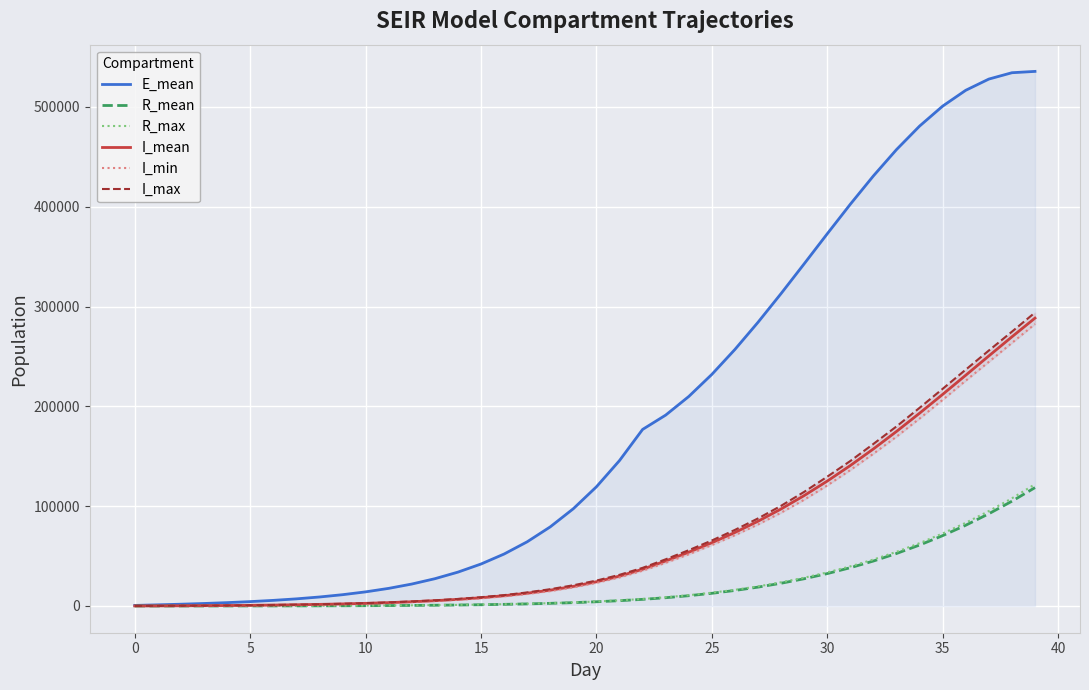

At how many categories does at least one series exceed 141744?

19